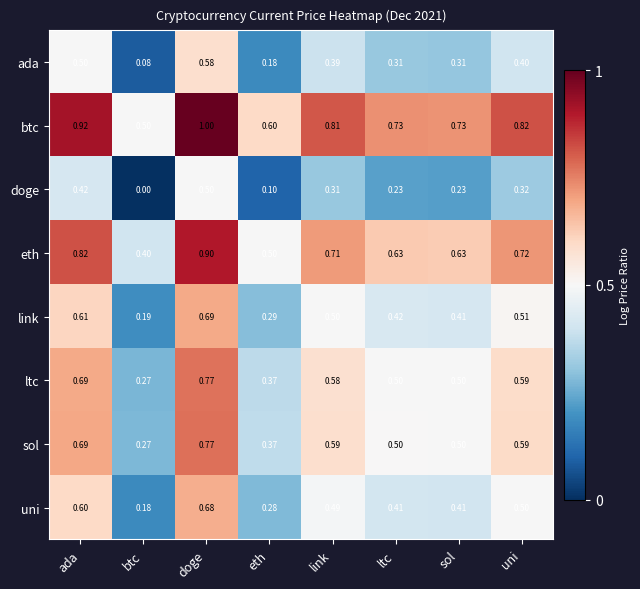

At how many categories does at least one series exceed 0?

8